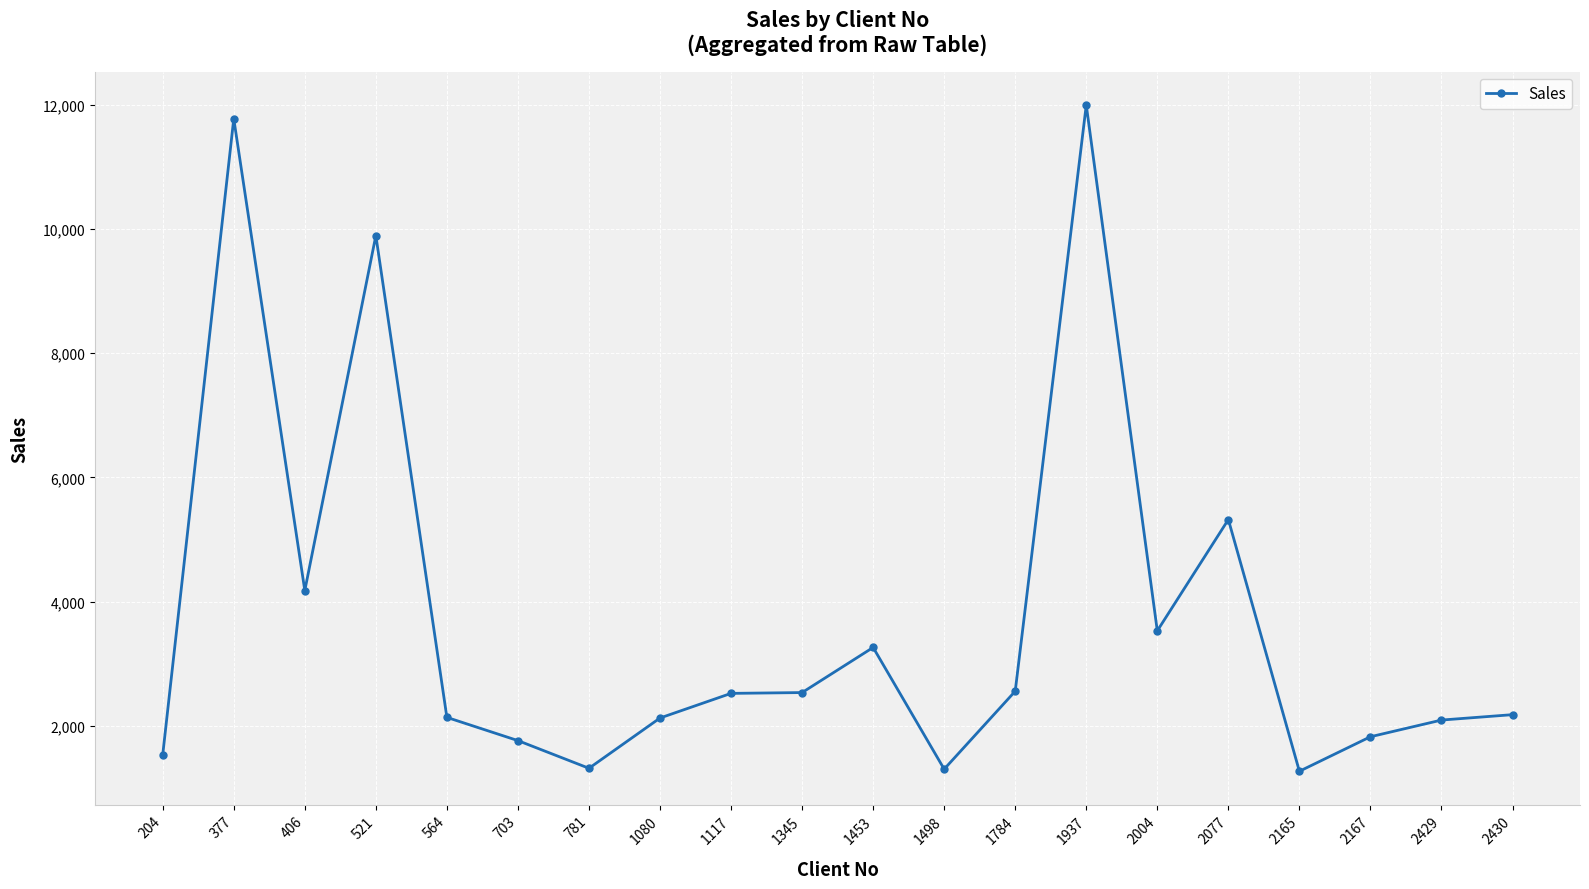

True or false: there are more than 2 points higher than both neighbors.

True